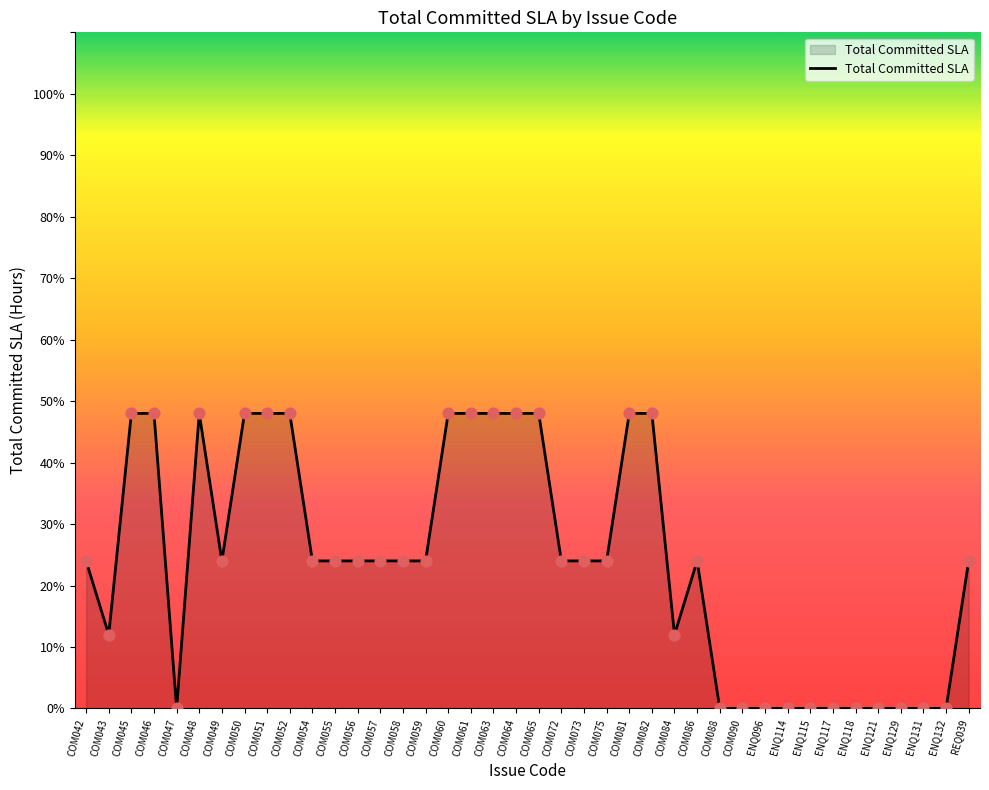

What is the change in value from COM048 to ENQ132?

-48